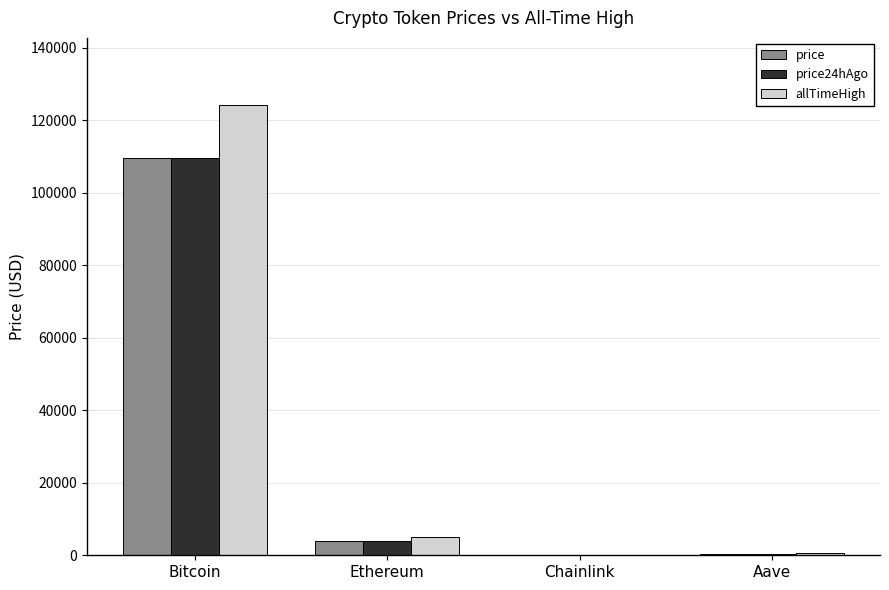

How many groups of bars are there?

4